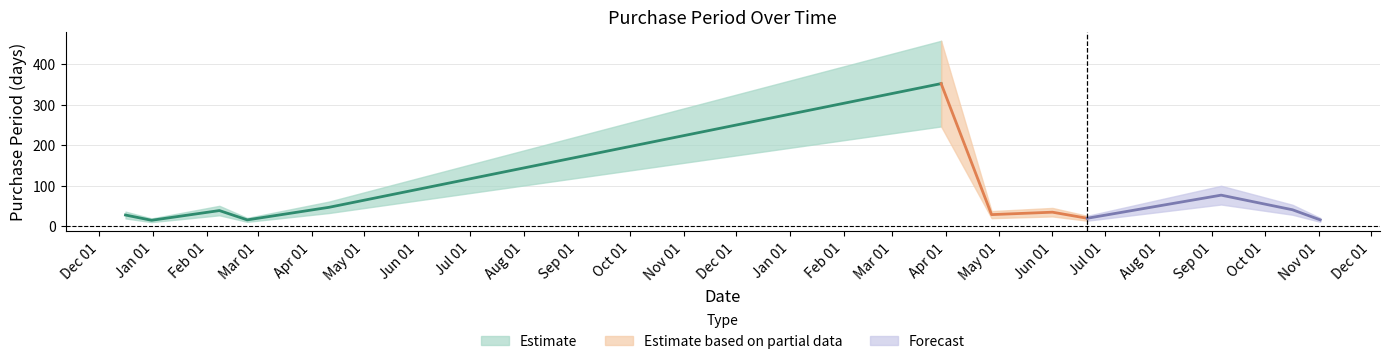

What is the maximum value shown in the chart?

352